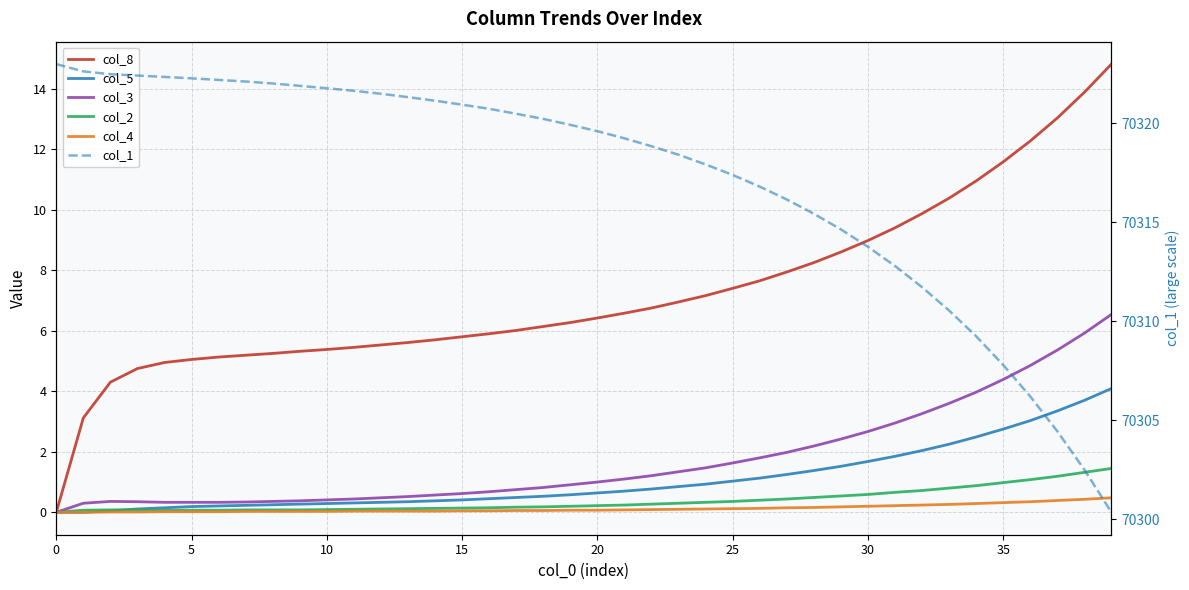

Which series changed the most between 19 and 39?

col_1